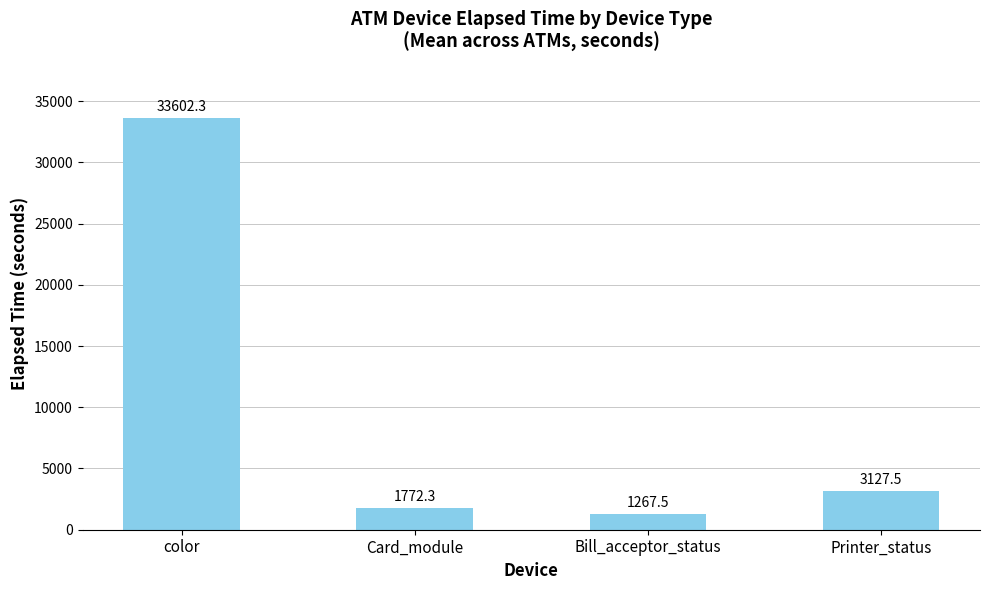

What is the ratio of the value at color to the value at Printer_status?

10.7